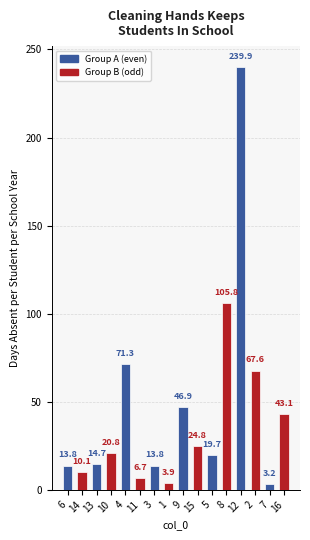

Which label corresponds to the smallest value in the chart?

7